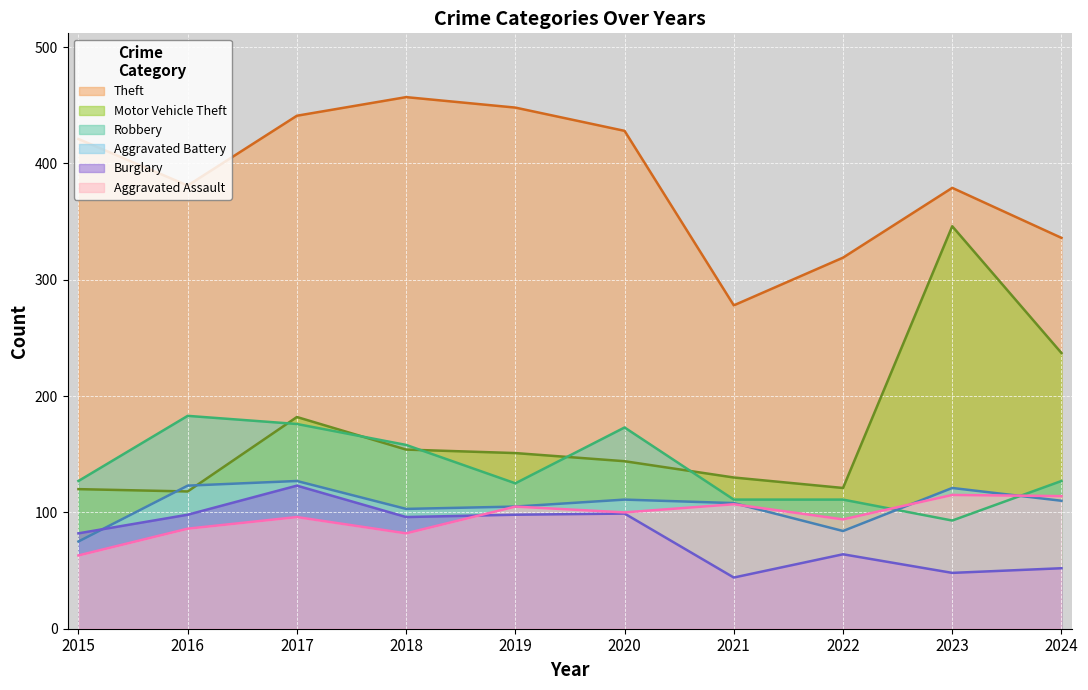

Where does the Aggravated Battery series first go above 110?

2016